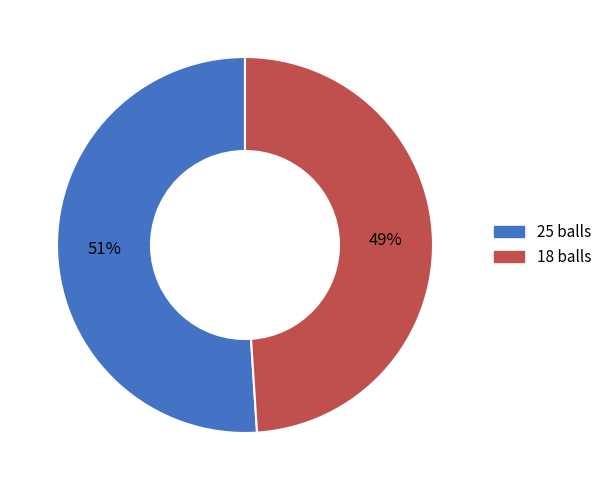

Does 18 balls account for over 50% of the chart?

No